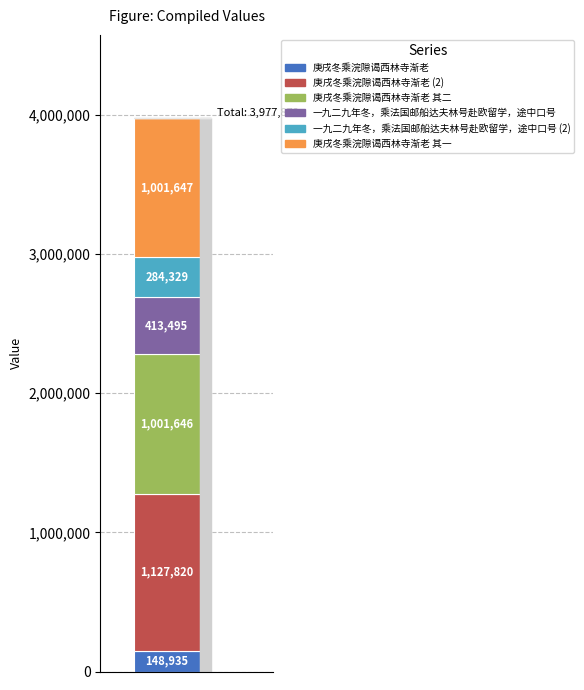

What is the maximum value for 庚戌冬乘浣隙谒西林寺渐老?

148935